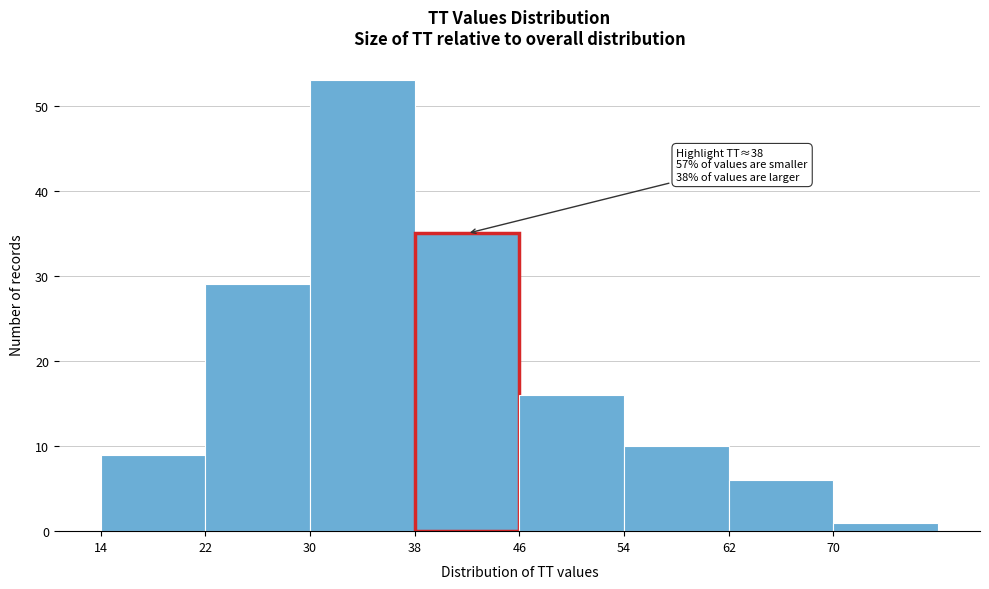

Over which range of the x-axis is the bar tallest?

30 to 38